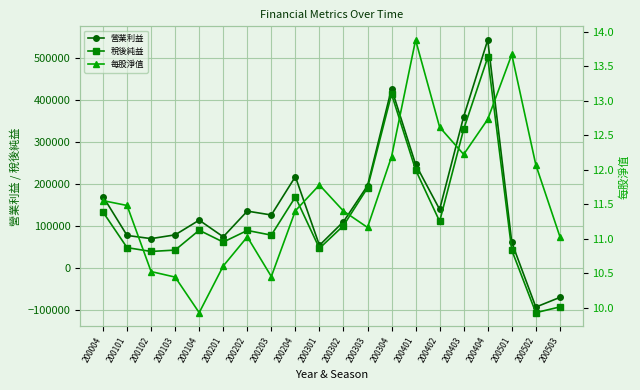

Reading left to right, extract all data points from this chart.

營業利益: 170852.0	78378.0	70796.0	79793.0	114751.0	75086.0	136281.0	127052.0	218381.0	54819.0	111101.0	196716.0	427785.0	247536.0	140336.0	361194.0	543537.0	61746.0	-92123.0	-69057.0
稅後純益: 134021.0	49390.0	40252.0	43555.0	90788.0	62572.0	90241.0	79104.0	169931.0	47584.0	101657.0	191571.0	414775.0	234557.0	111864.0	331240.0	501909.0	43261.0	-105392.0	-91741.0
每股淨值: 11.6	11.5	10.5	10.4	9.9	10.6	11.0	10.4	11.4	11.8	11.4	11.2	12.2	13.9	12.6	12.2	12.7	13.7	12.1	11.0